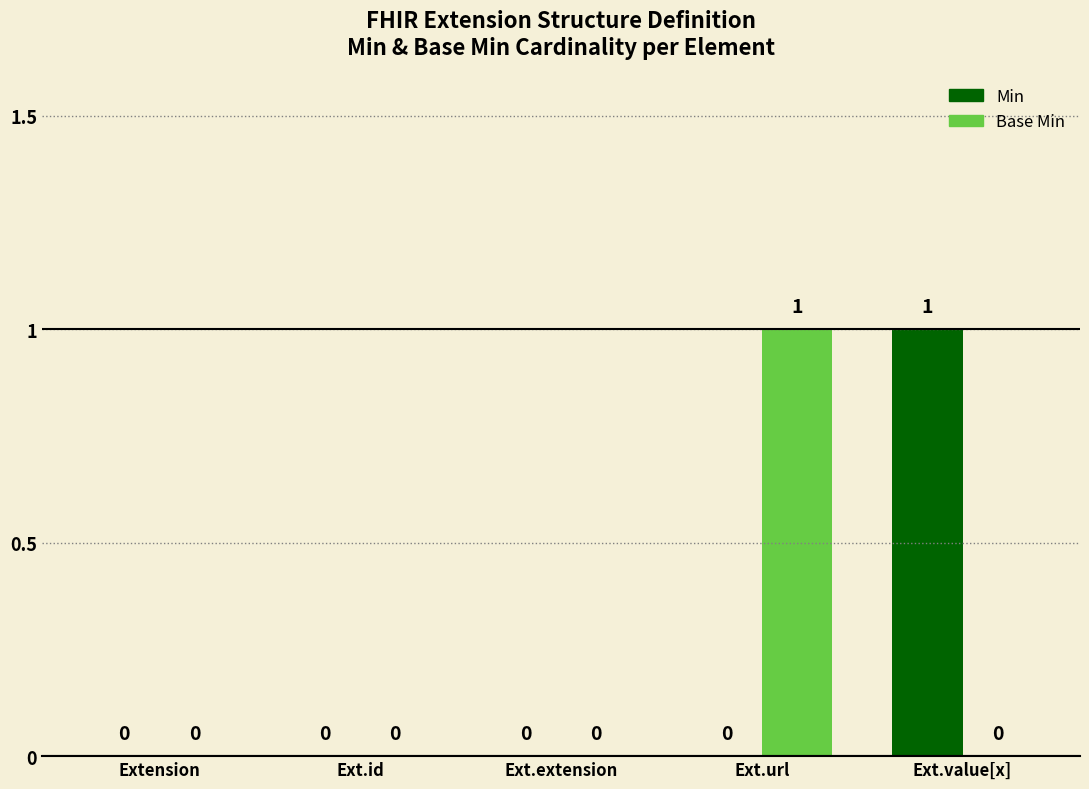

How many series are shown in this chart?

2